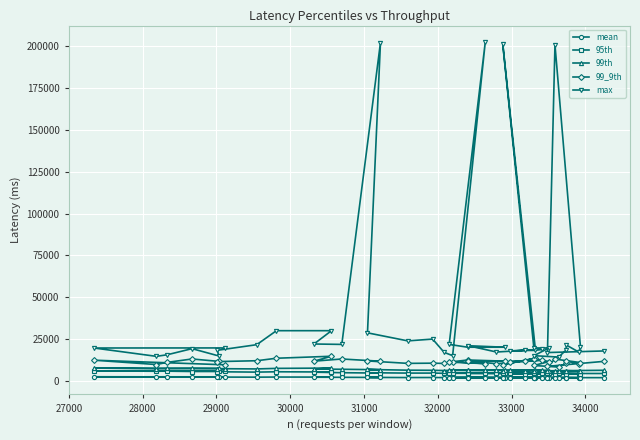

Which series has the largest total across all categories?

max